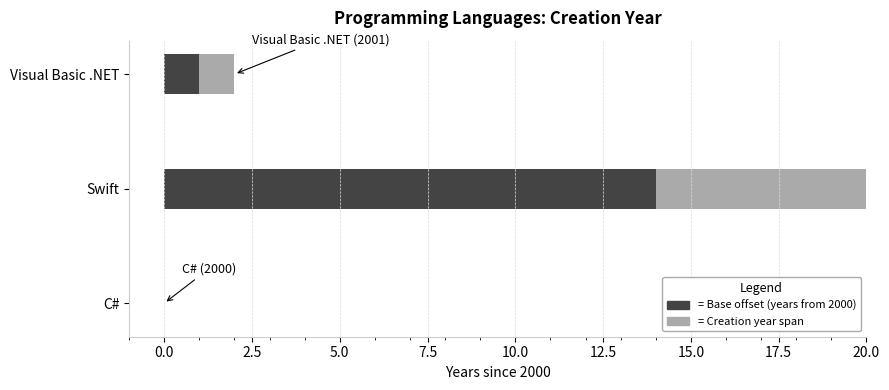

True or false: Base offset (years from 2000) has a value of 14 at Swift.

True